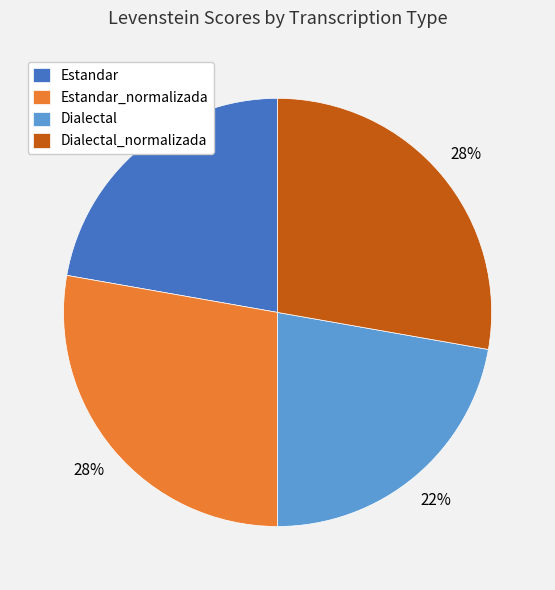

True or false: Dialectal_normalizada accounts for 33% of the total.

False